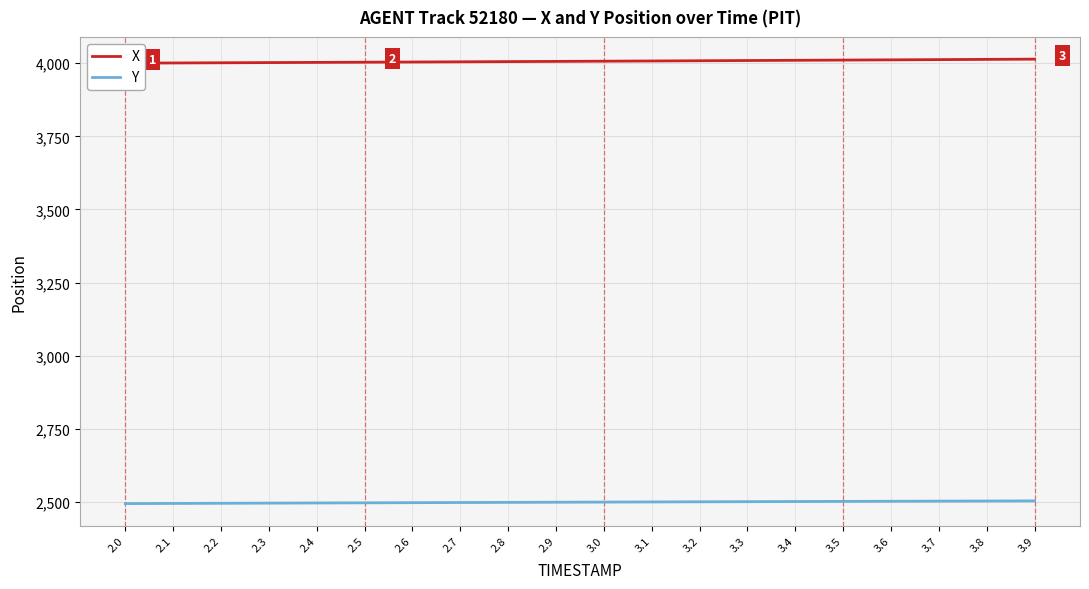

What are all the series names shown in the legend?

X, Y